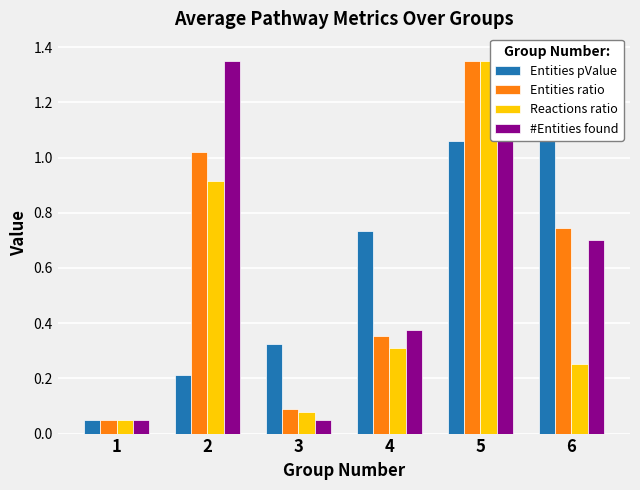

List the labels in order of Entities pValue value, smallest first.

1, 2, 3, 4, 5, 6